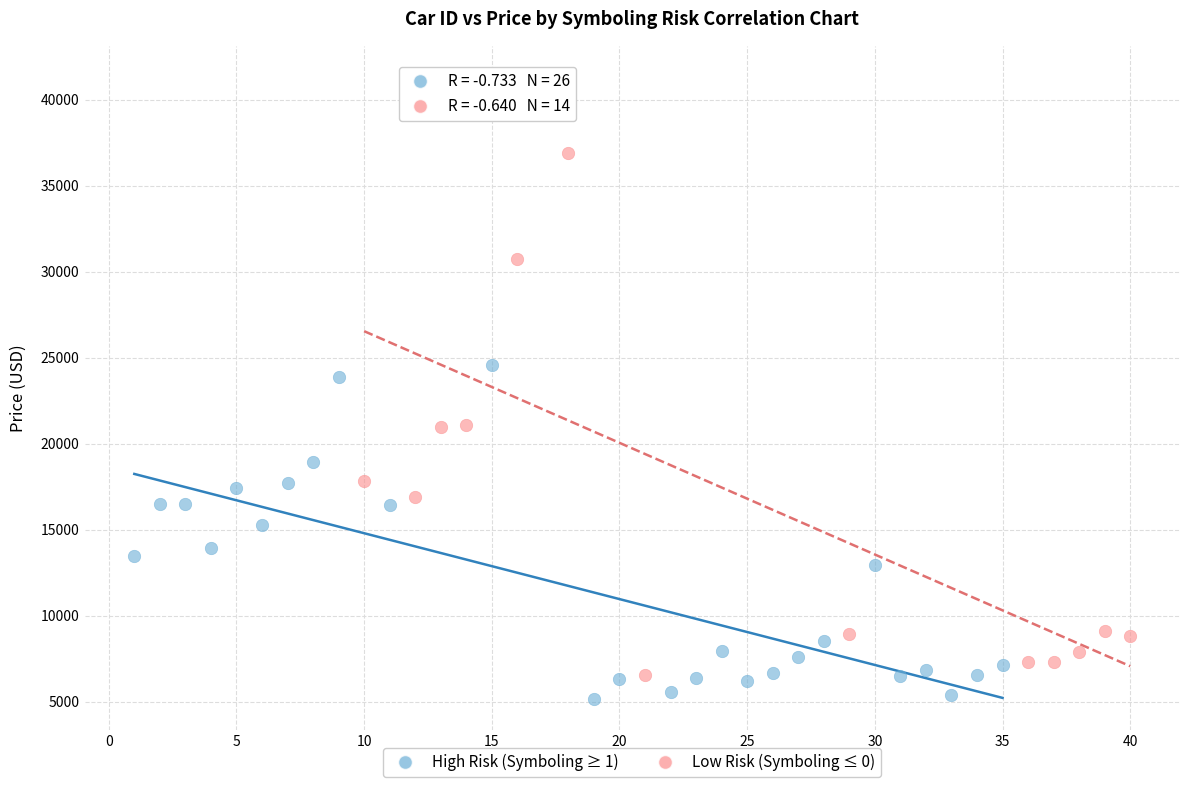

What are all the series names shown in the legend?

High Risk (Symboling ≥ 1), Low Risk (Symboling ≤ 0)